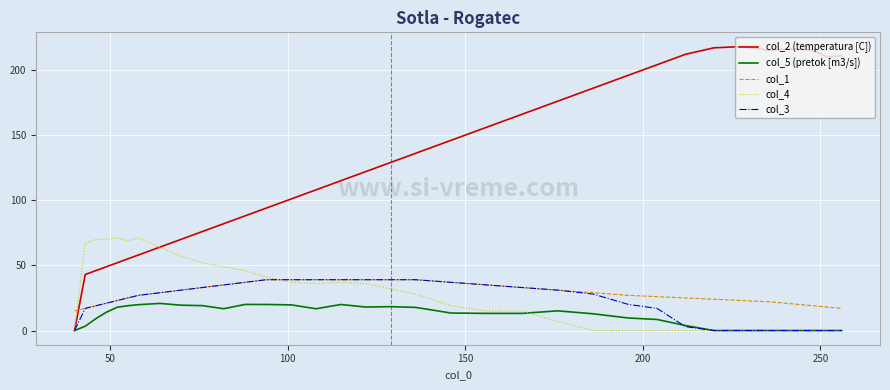

Count the number of categories in the chart.

35